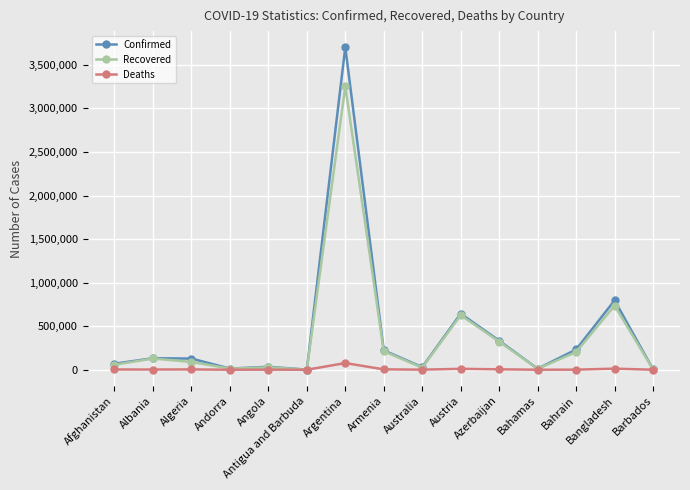

What position from the left is Australia?

9